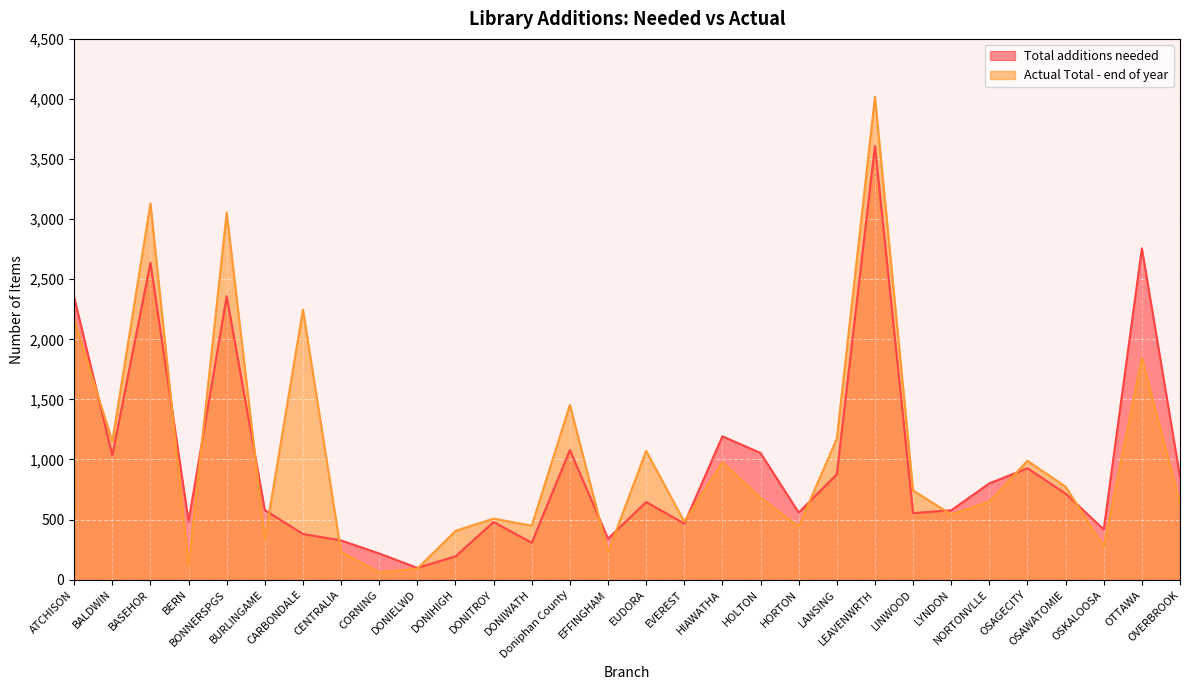

What is the average value of the Actual Total - end of year series?

1031.1